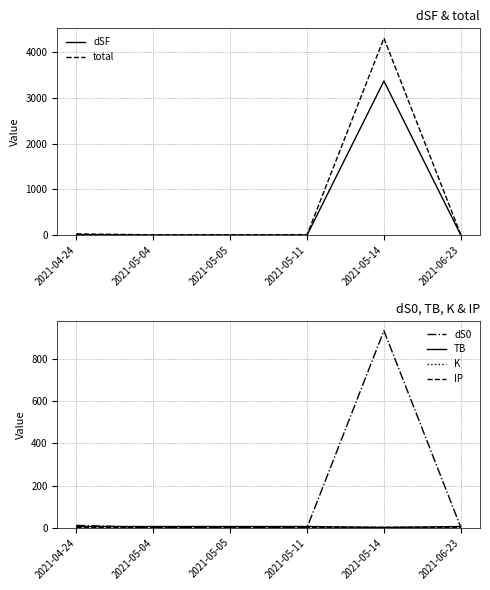

At which category does the chart reach its peak across all series?

2021-05-14